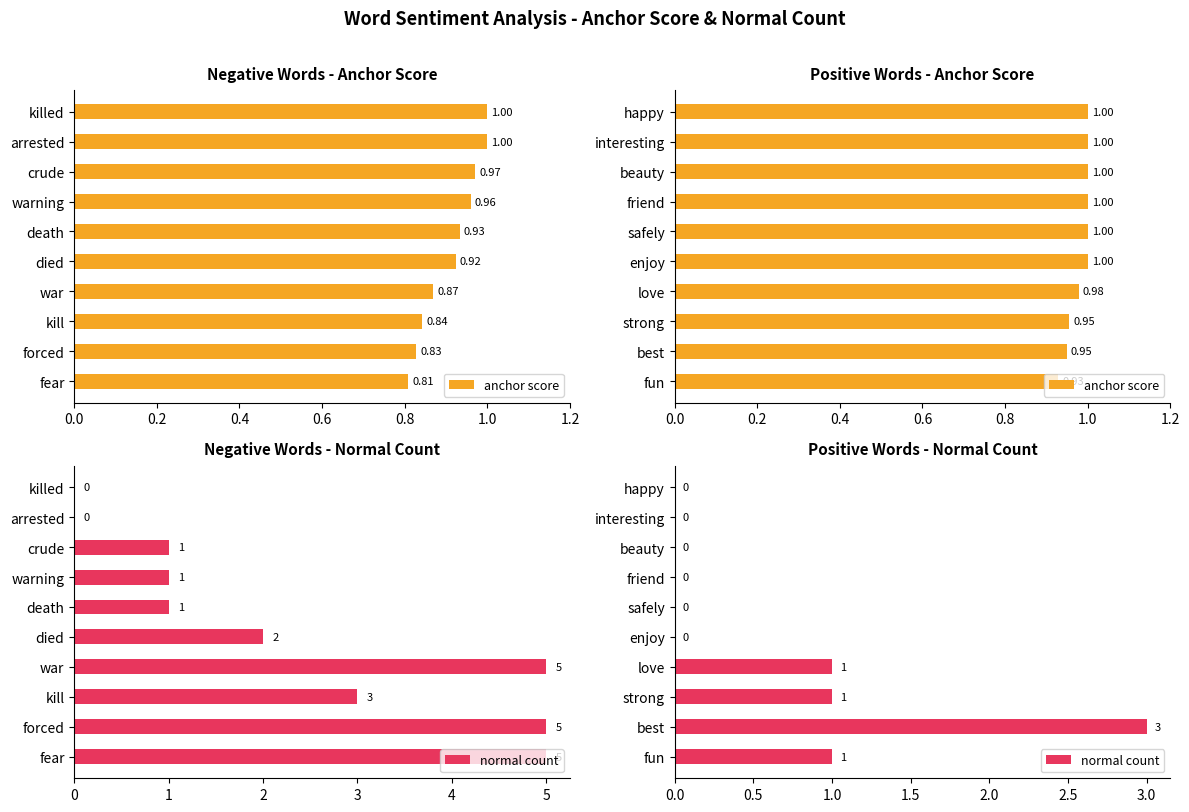

Does the chart contain stacked bars?

No